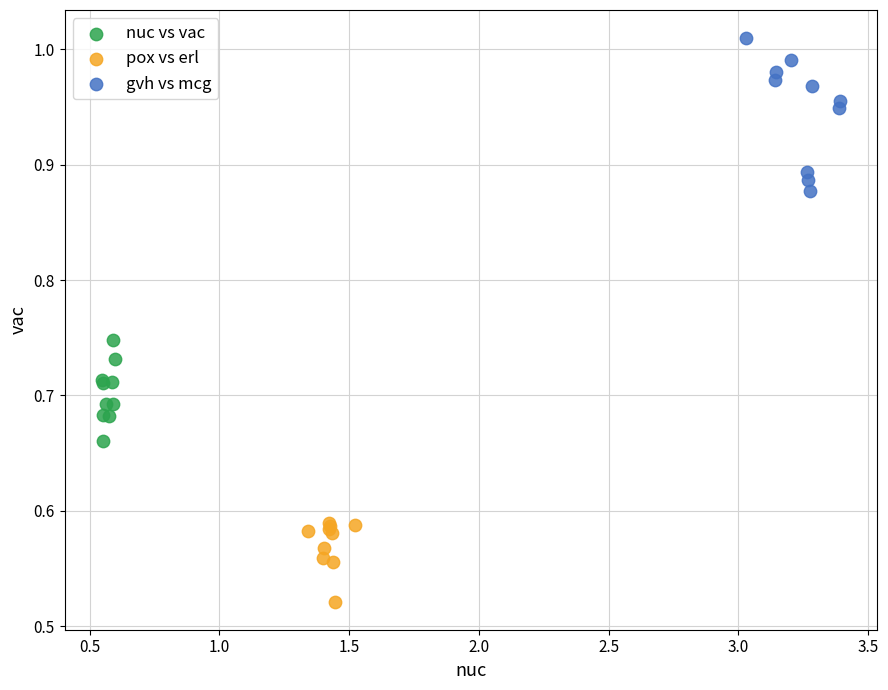

Which series contains the lowest Y value?

pox vs erl